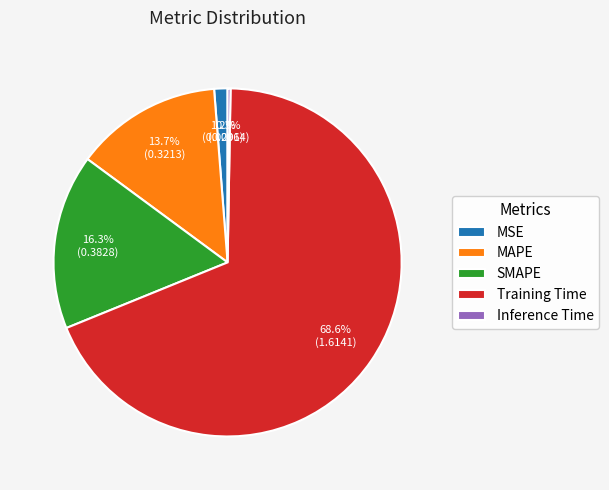

To the nearest percent, what is the difference between the largest and smallest slice percentages?

68%